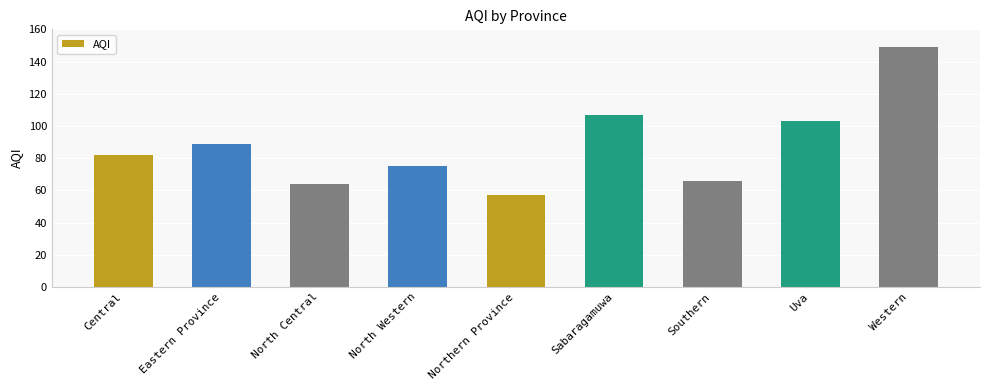

What is the value of the 7th bar from the left?

66